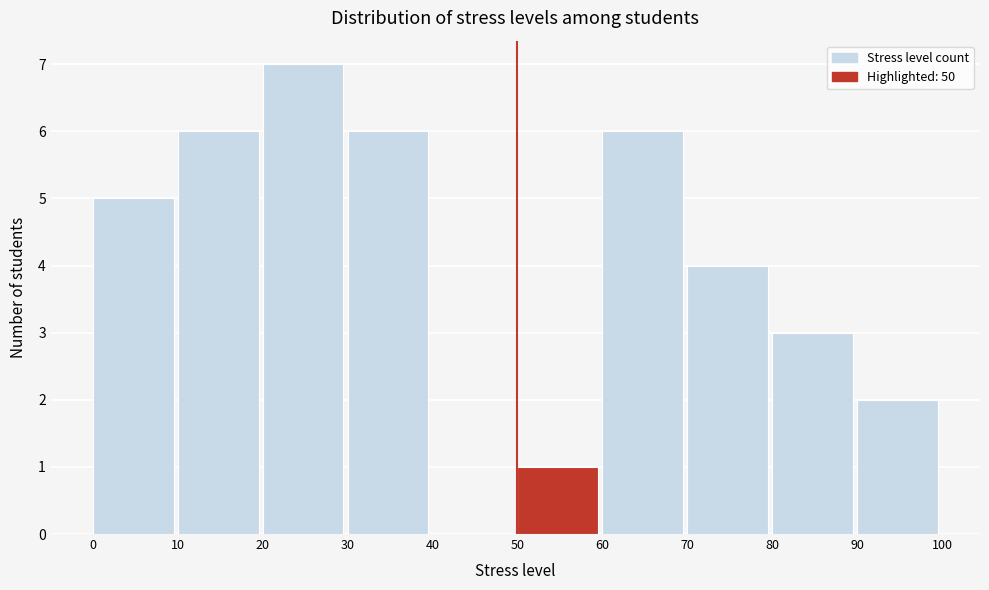

Over which range of the x-axis is the bar tallest?

20 to 30